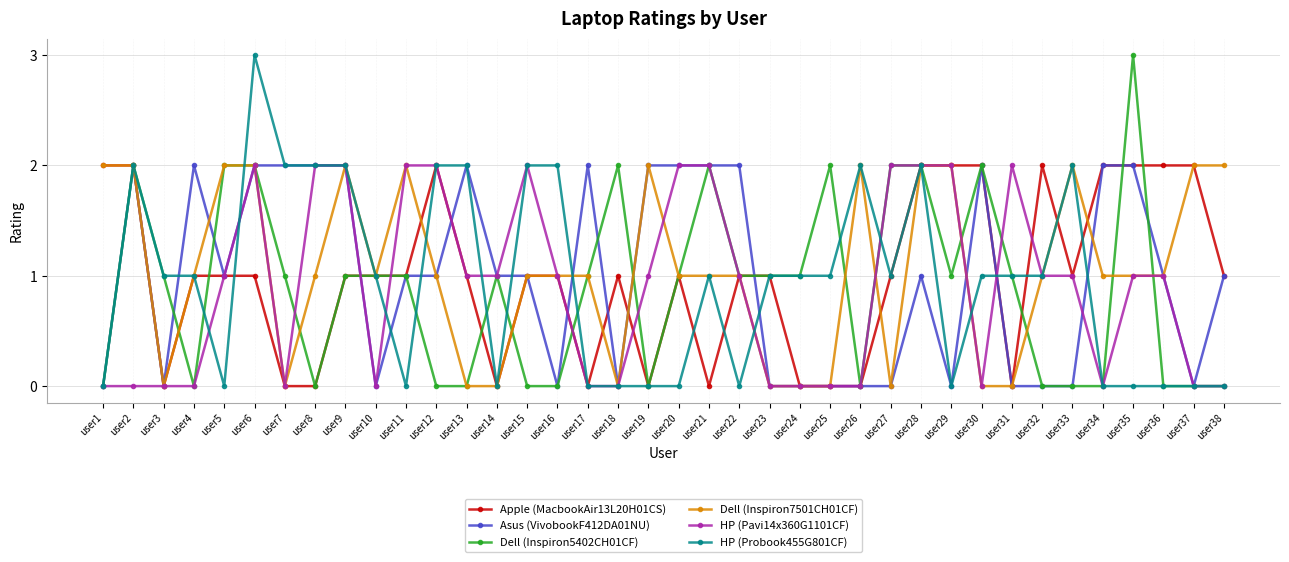

What is the greatest value displayed?

3